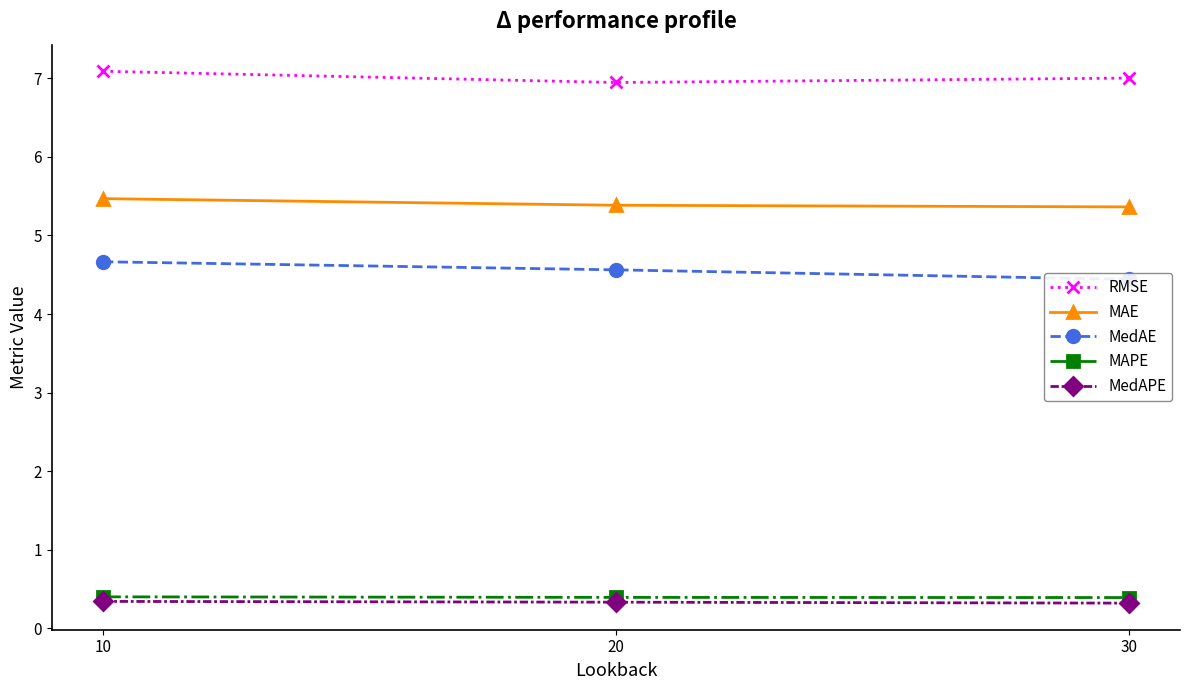

What are all the series names shown in the legend?

RMSE, MAE, MedAE, MAPE, MedAPE